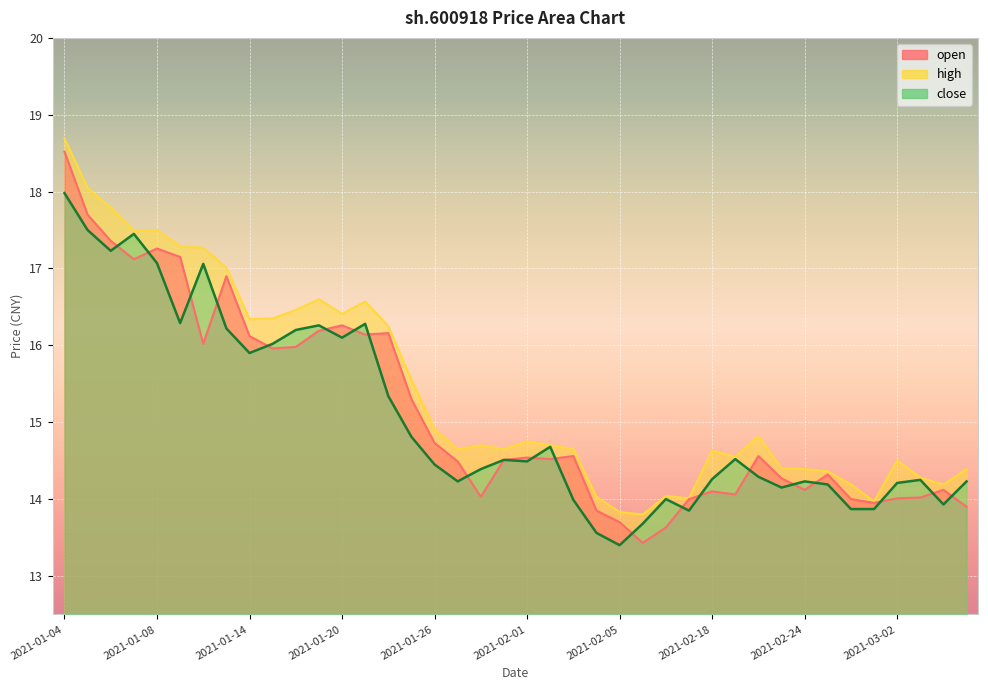

At which label does open reach its minimum?

2021-02-08